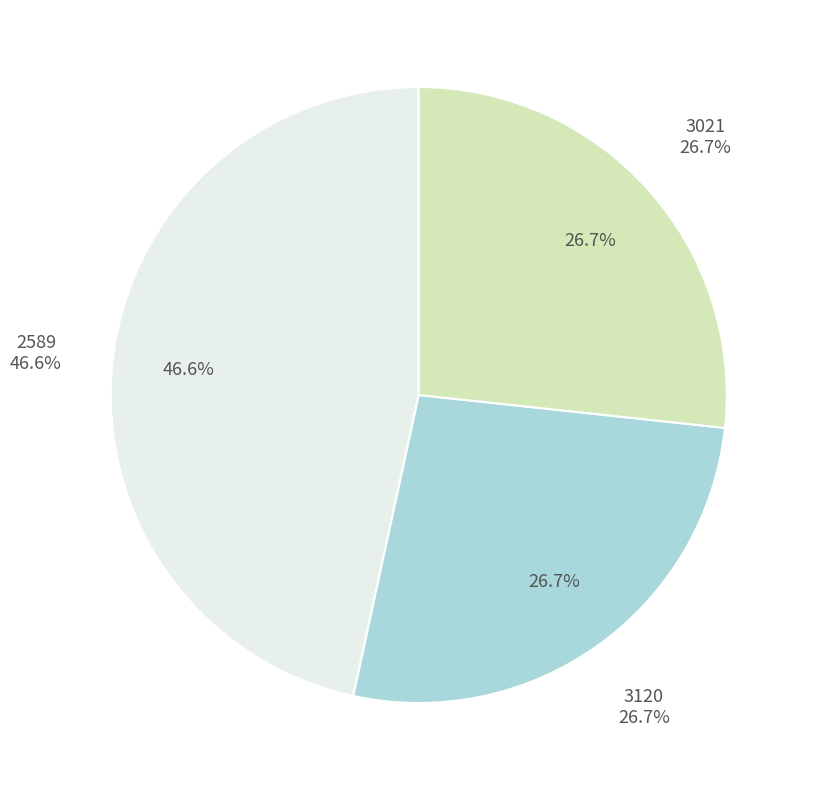

Does 2589 represent more than half of the total?

No